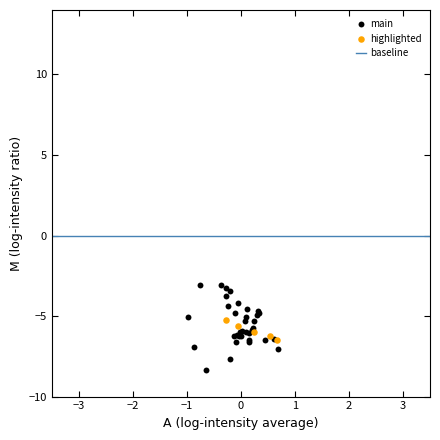

Which series contains the highest Y value?

main